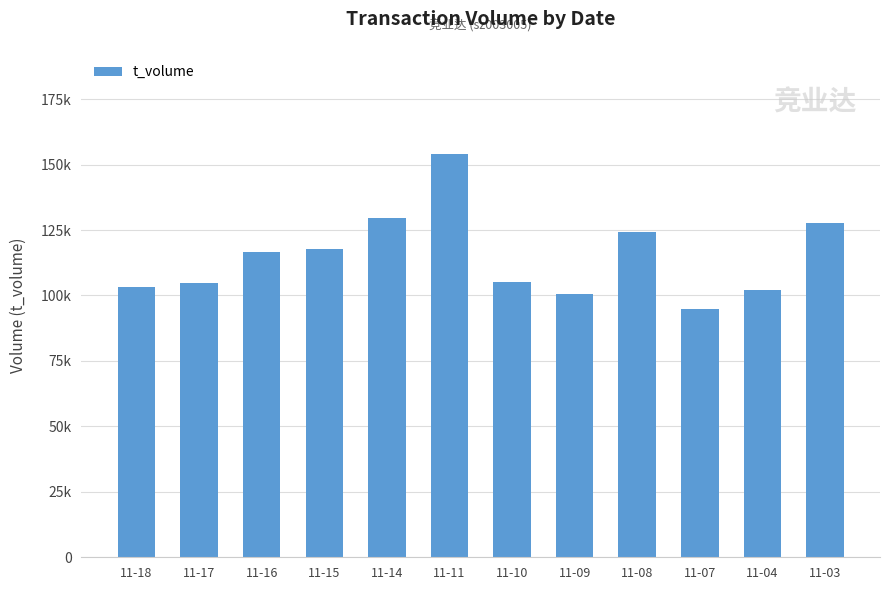

What is the minimum value shown in the chart?

94777